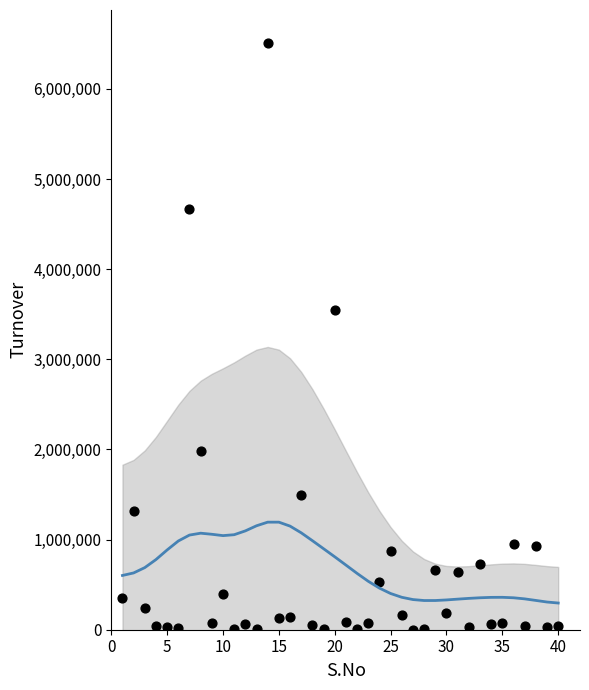

What Y value in the scatter plot is closest to 3254293?

3545186